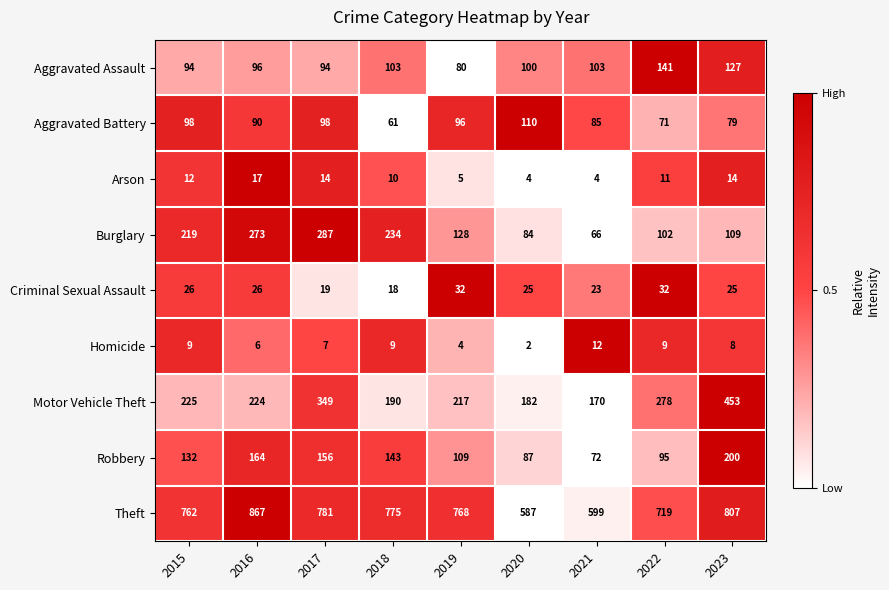

Rank the series by their maximum value, from lowest to highest.

Homicide, Arson, Criminal Sexual Assault, Aggravated Battery, Aggravated Assault, Robbery, Burglary, Motor Vehicle Theft, Theft